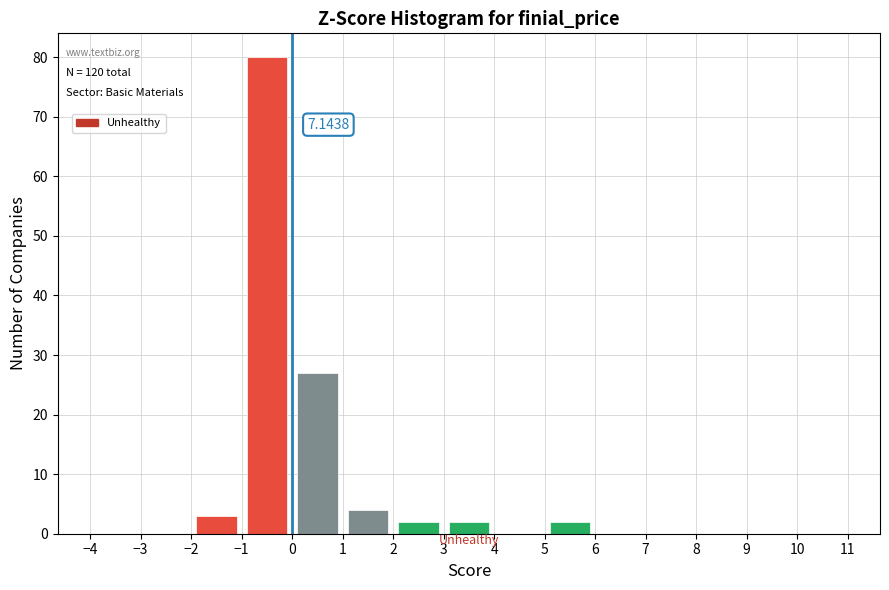

Which range on the x-axis has the tallest bar?

-1 to 0